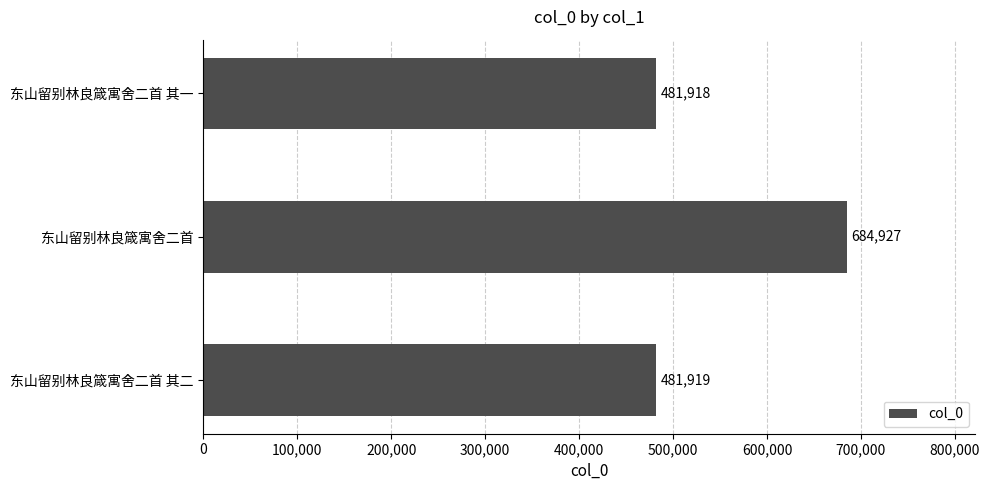

What is the greatest value displayed?

684927